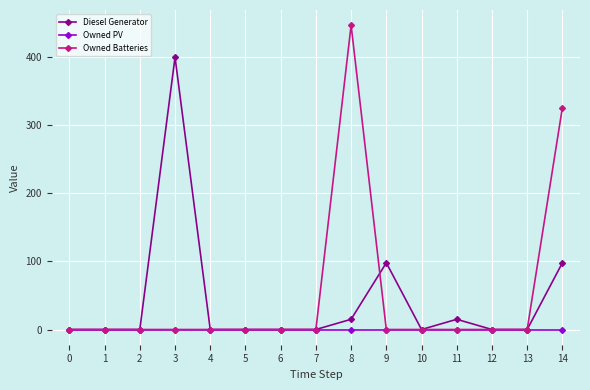

List the series in order of their peak value, highest first.

Owned Batteries, Diesel Generator, Owned PV